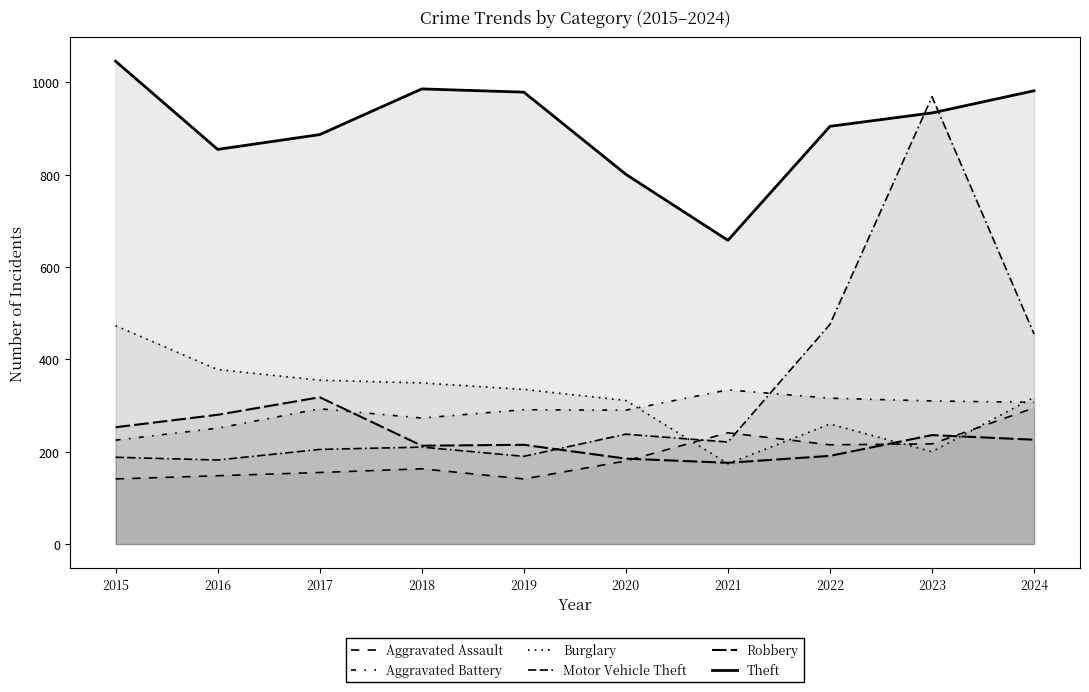

At which label is Motor Vehicle Theft closest to 575?

2022